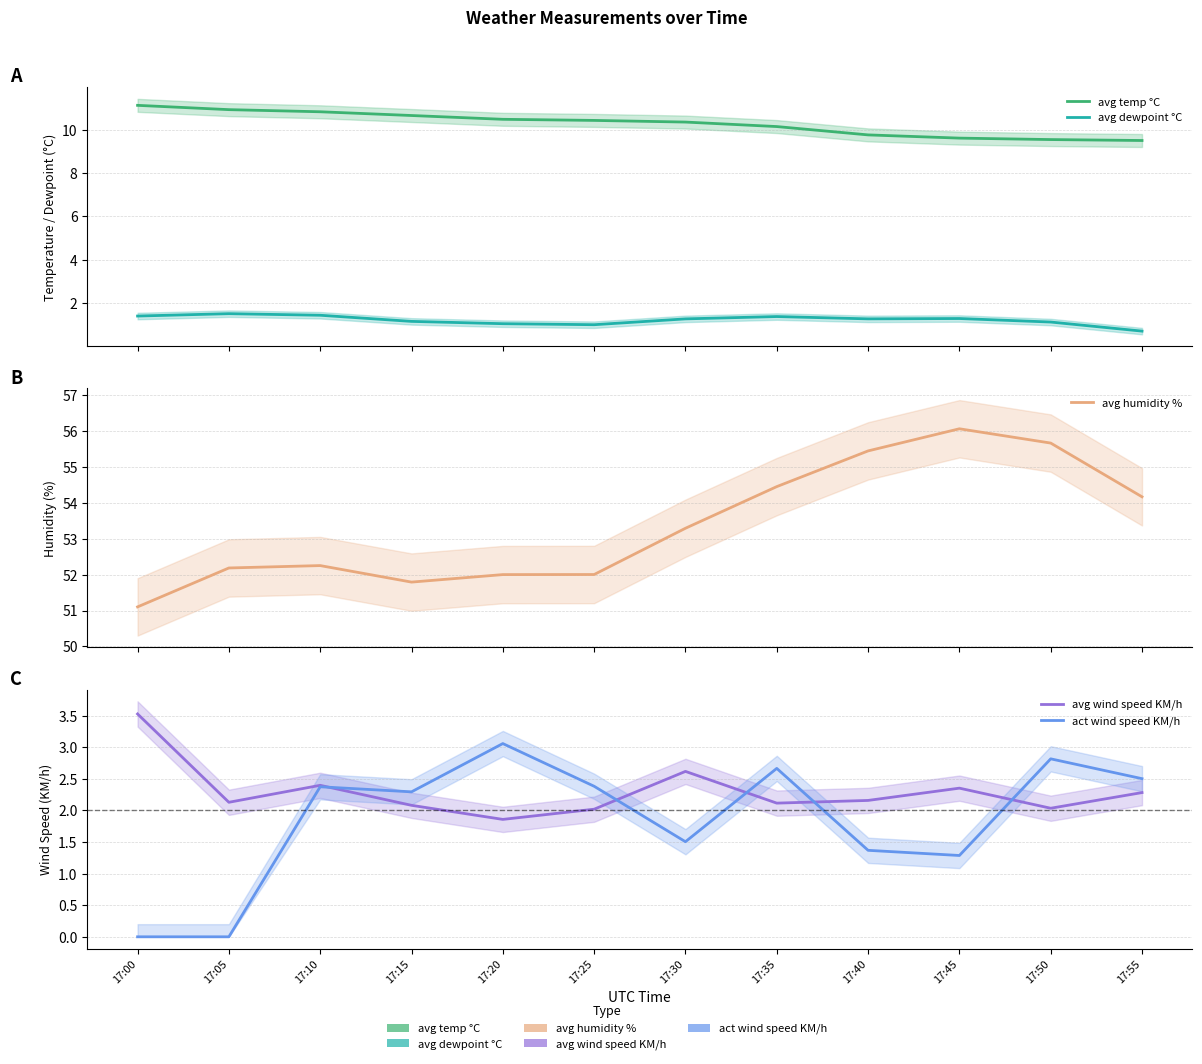

Is this an area chart (filled region under the line)?

No